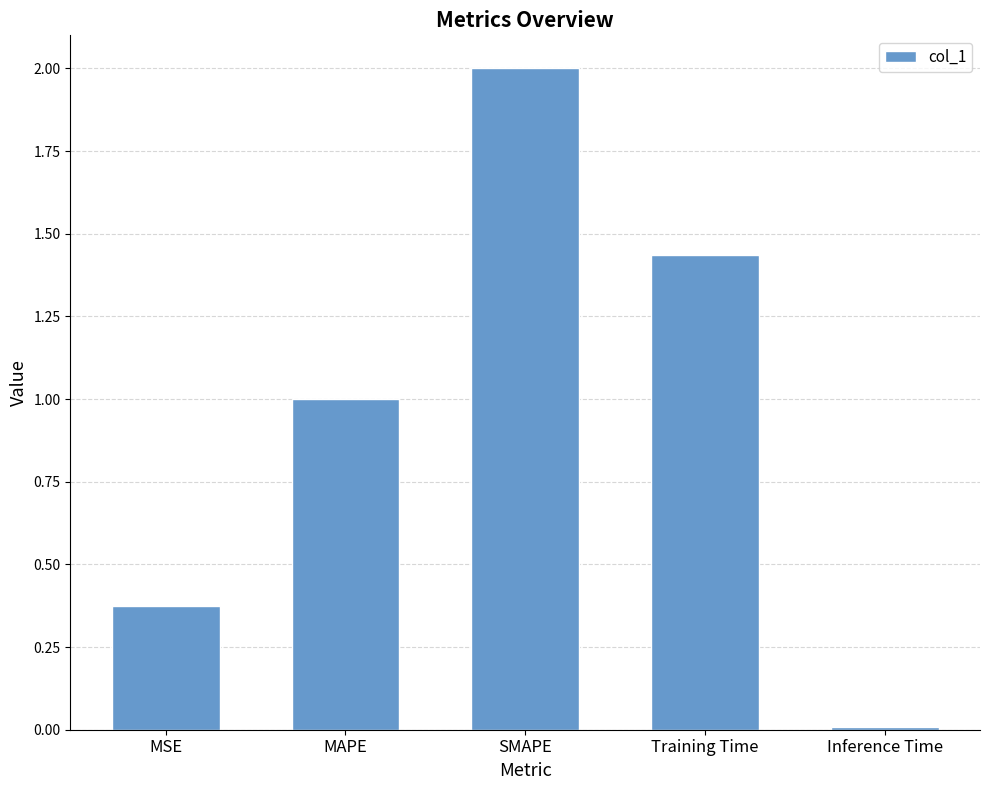

What is the sum of all values?

4.8